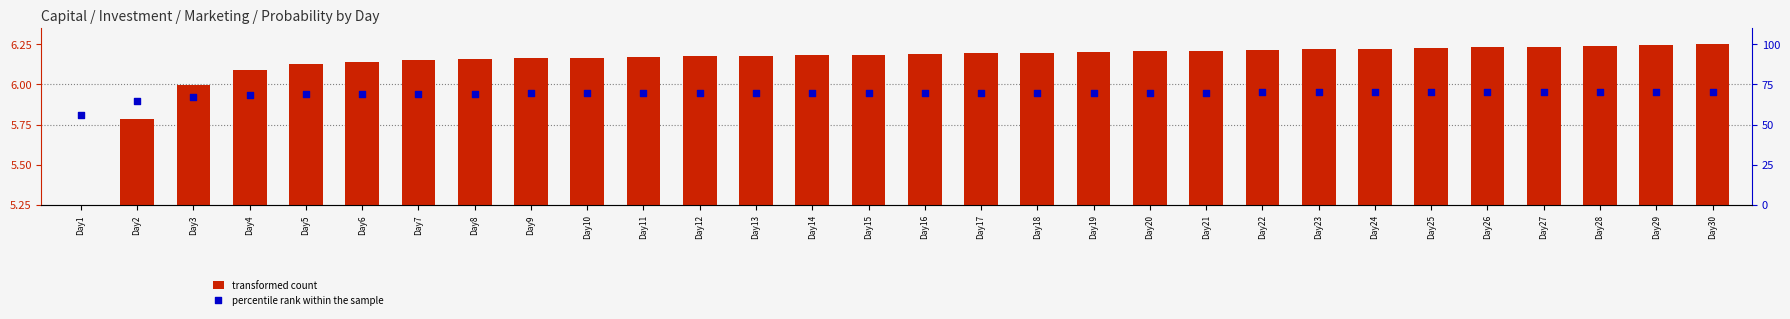

Which series contains the lowest Y value?

transformed count